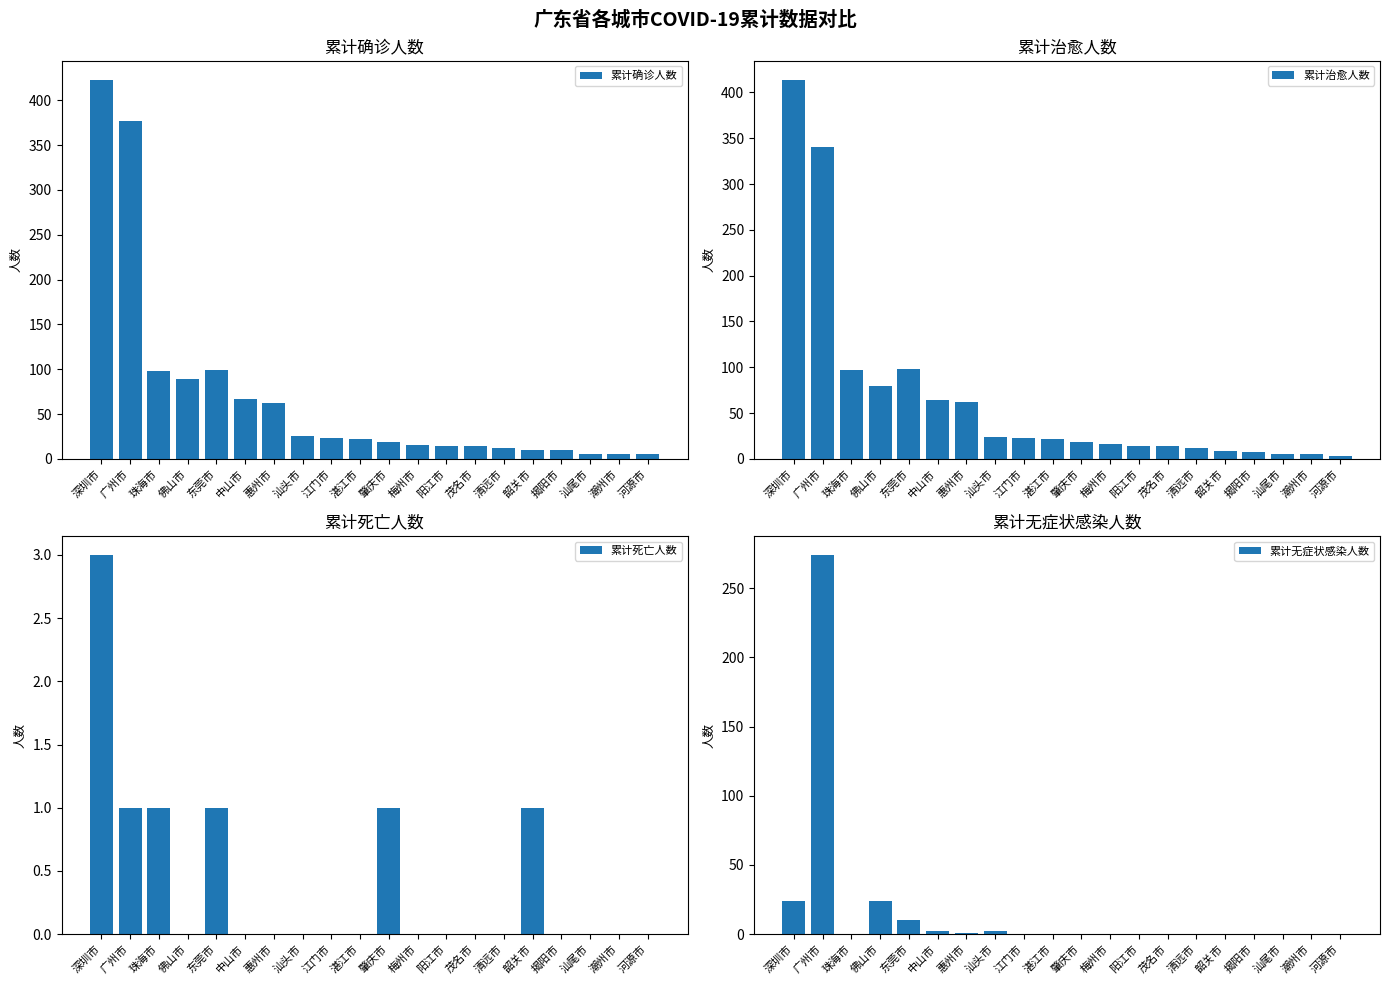

What is the maximum value for 累计治愈人数?

414